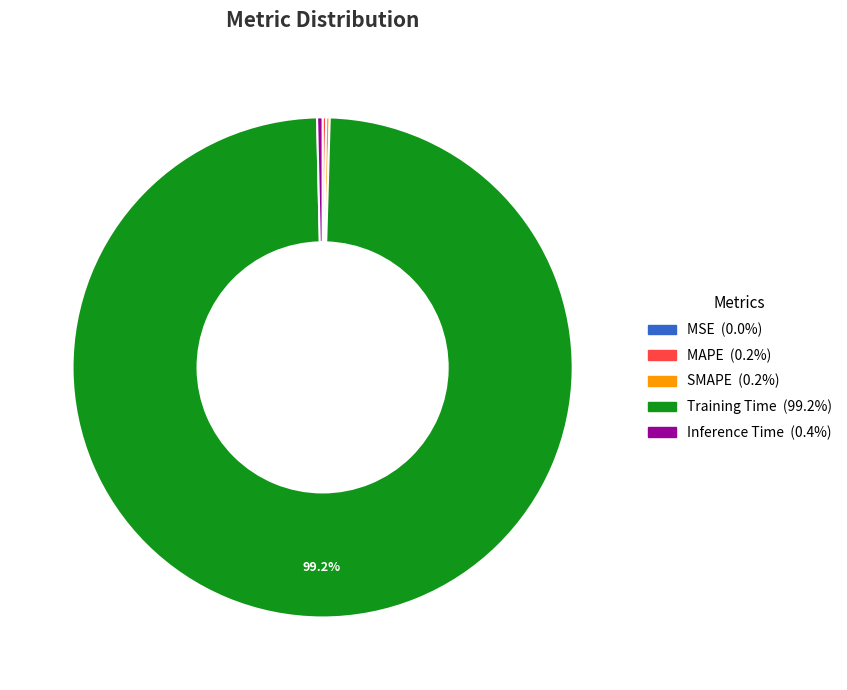

Which slice is the largest?

Training Time